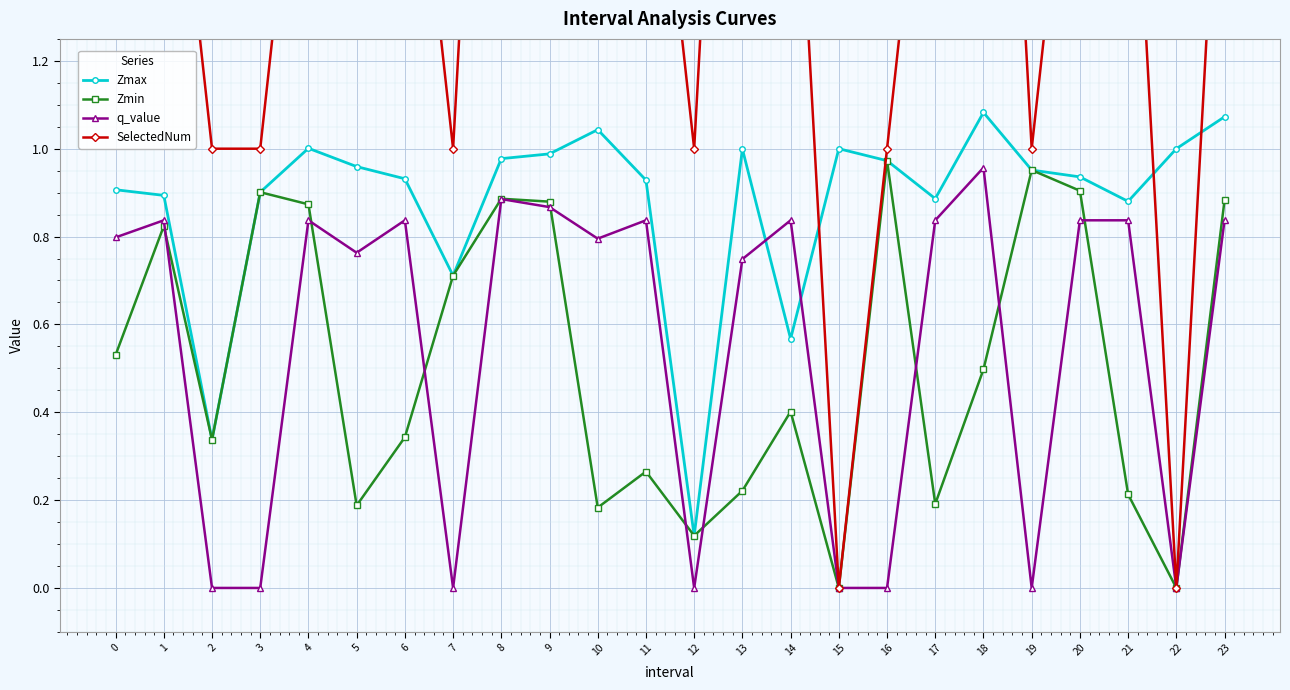

What is the difference between the maximum and minimum values in the q_value series?

1.0